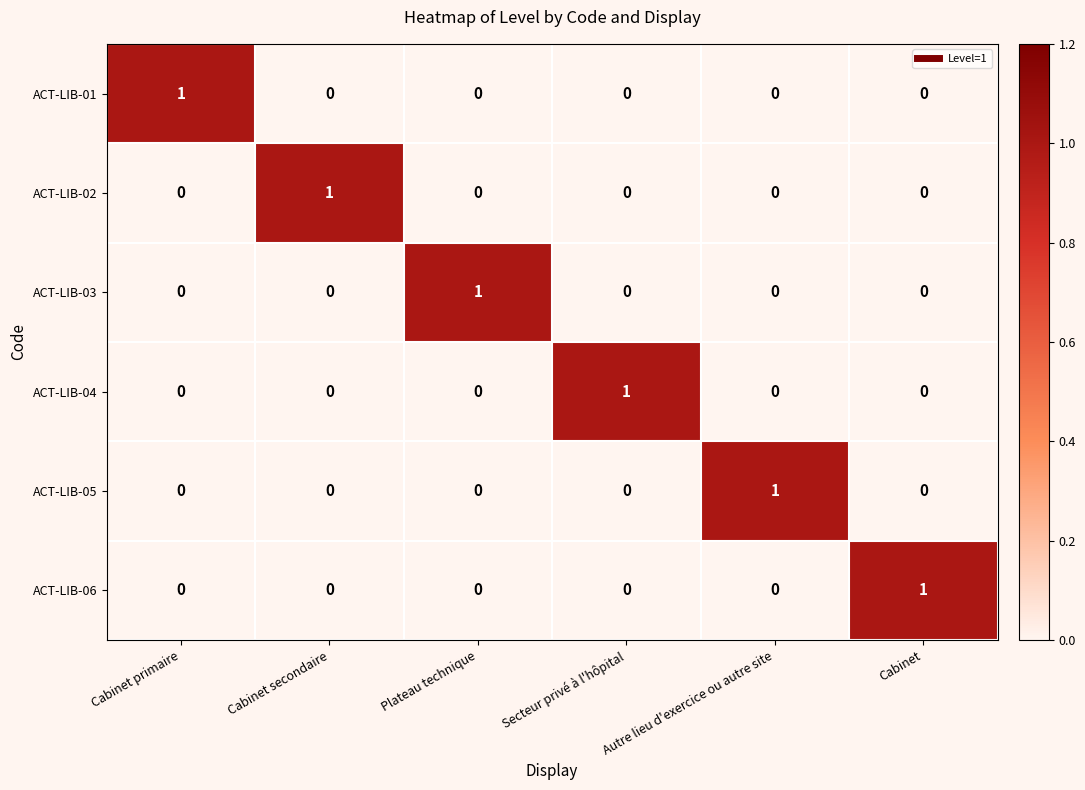

How many ACT-LIB-06 values are between 0 and 1?

6